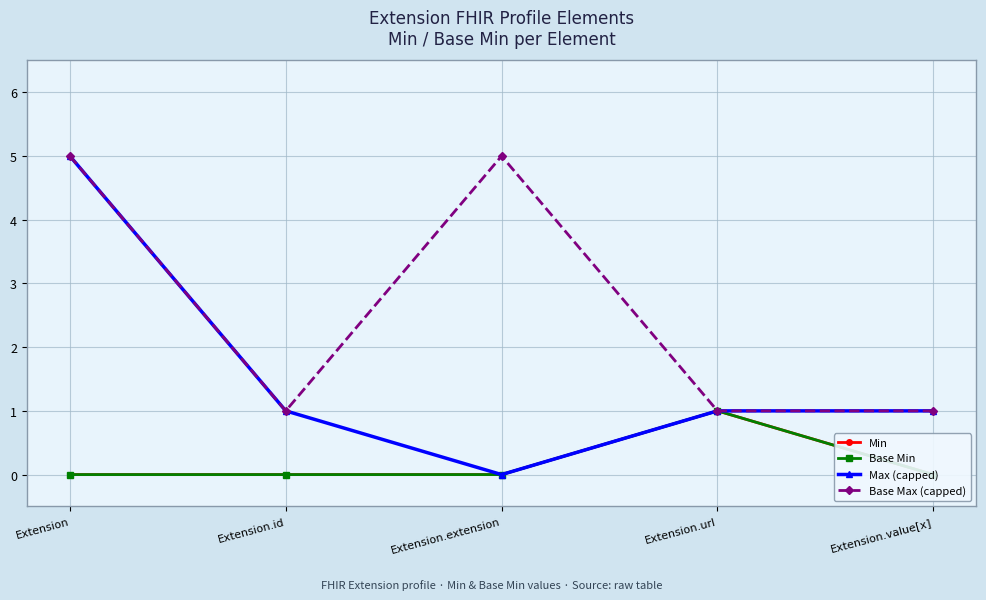

What is the sum of all Base Max (capped) values?

13